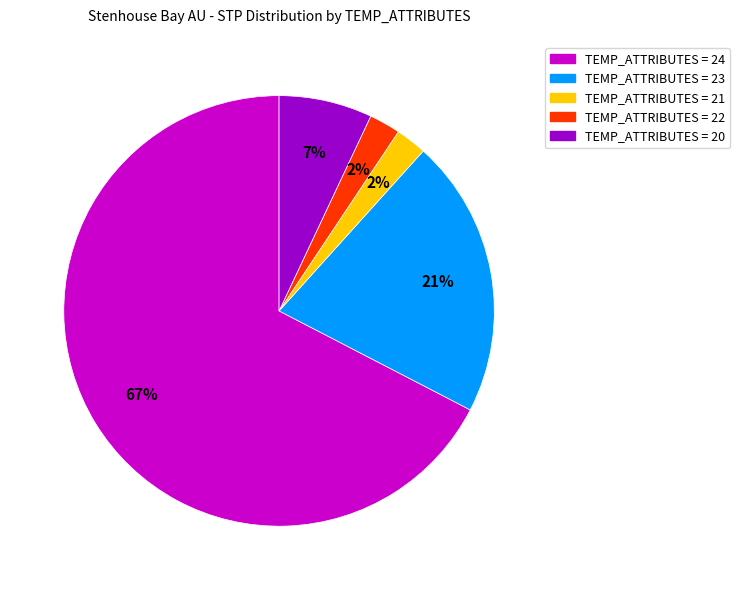

To the nearest percent, what is the average slice percentage?

20%